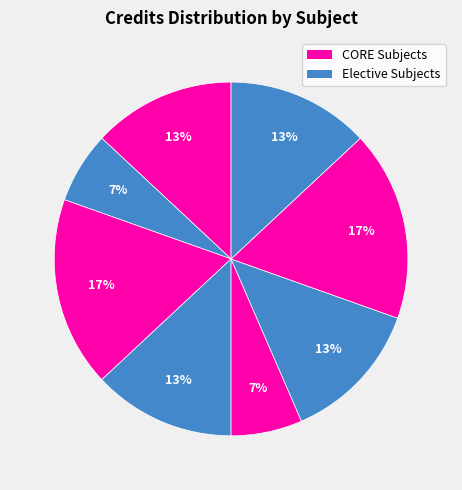

How many slices are in this pie chart?

8